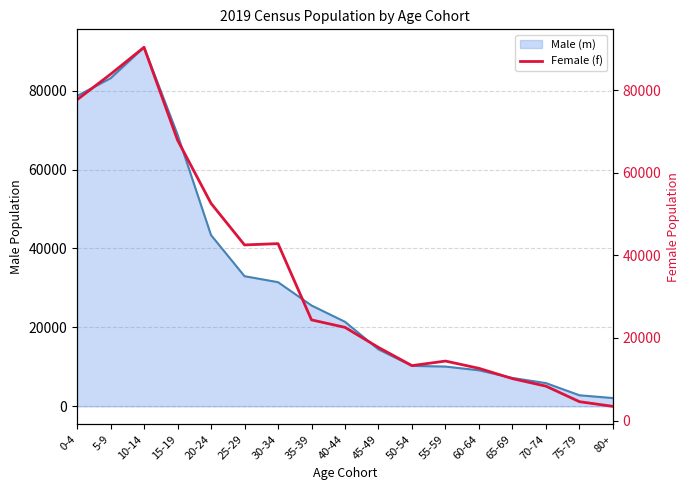

Where is Male (m) nearest to the value 46535?

20-24